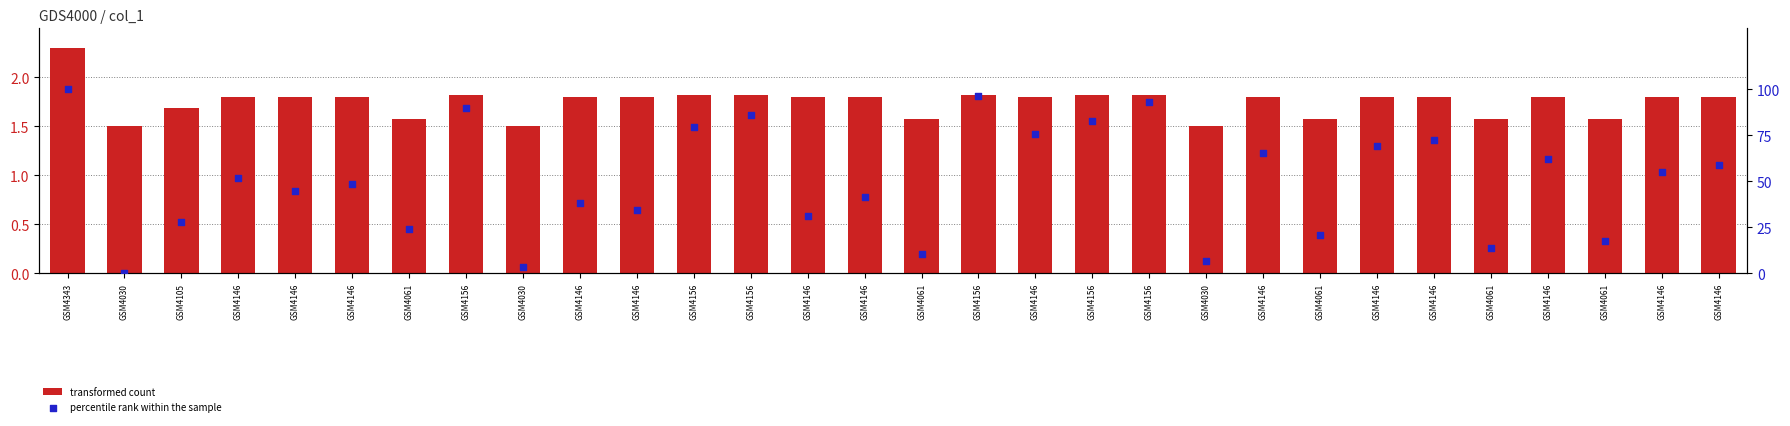

At how many categories does at least one series exceed 16?

25